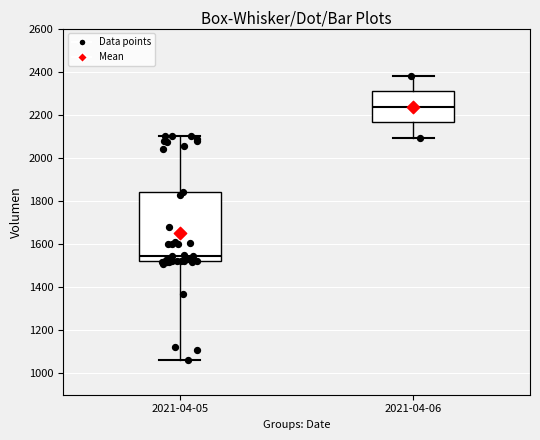

Which box is the tallest, from its lower edge to its upper edge?

2021-04-05